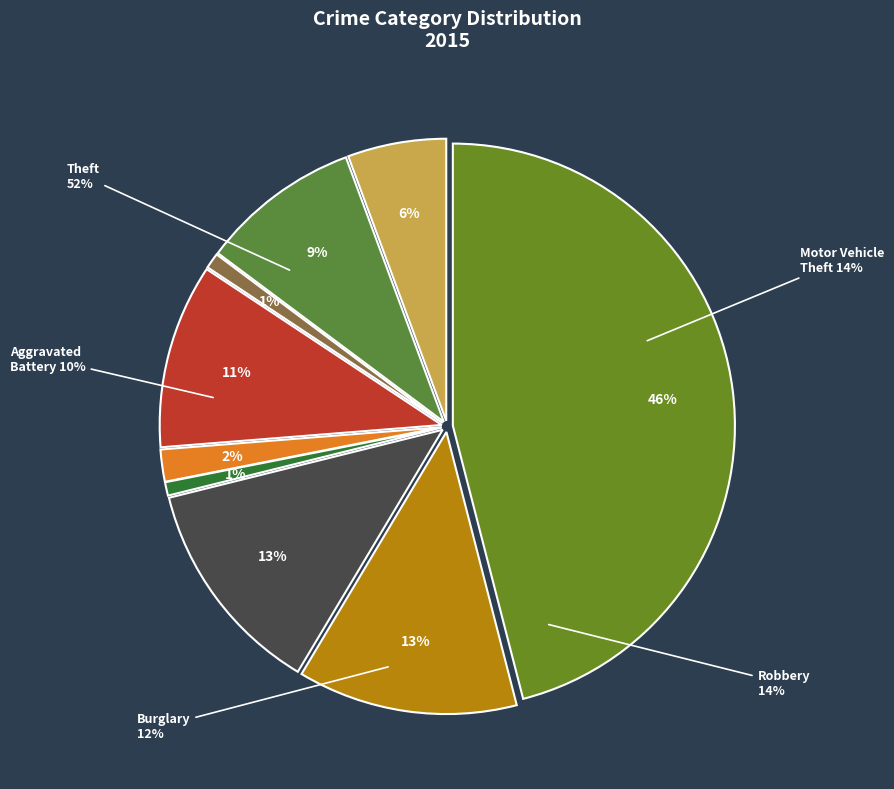

To the nearest percent, what is the average slice percentage?

11%